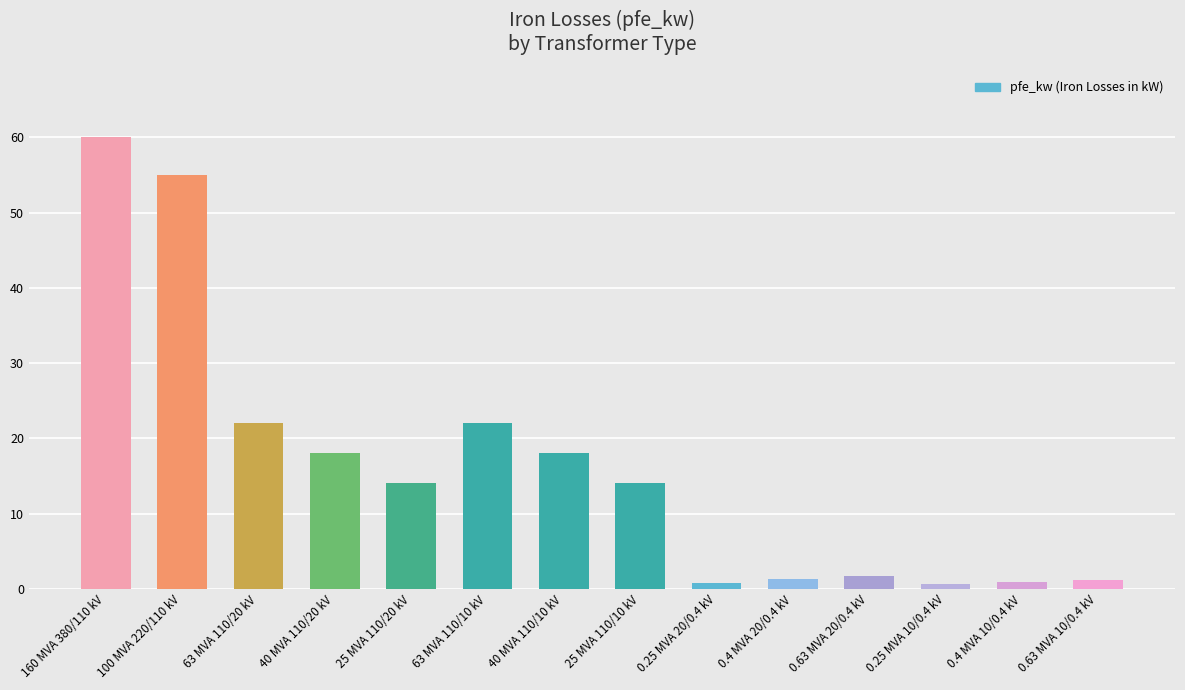

Are the bars horizontal?

No